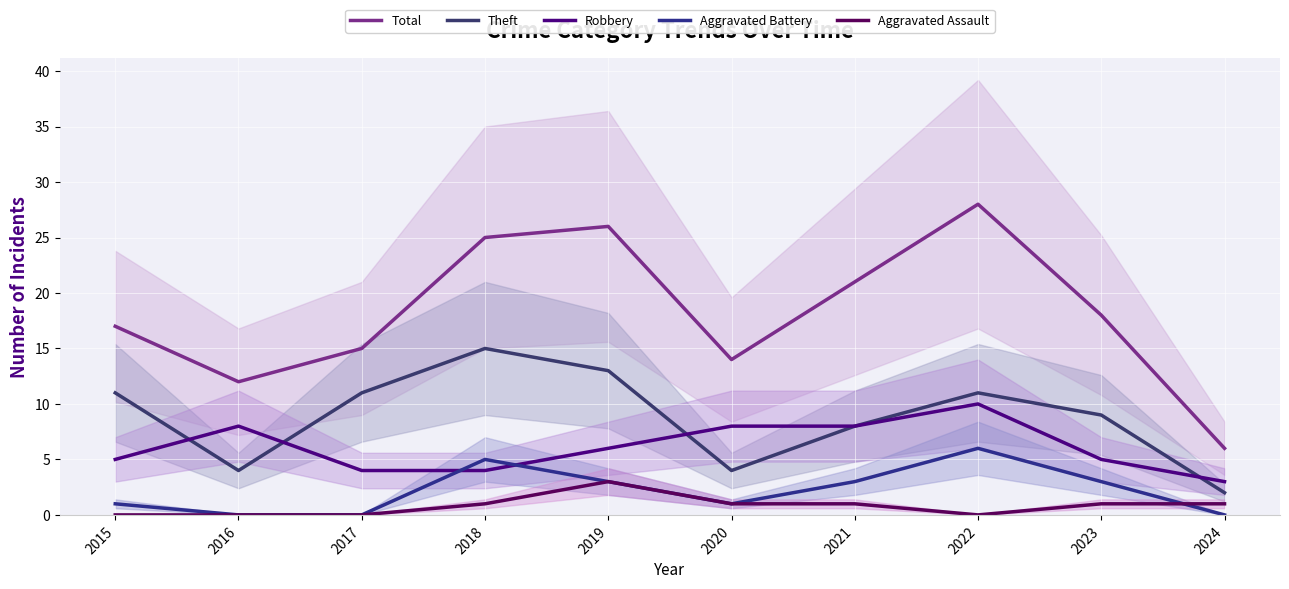

What is the value of the Aggravated Assault point at the 6th from the left?

1